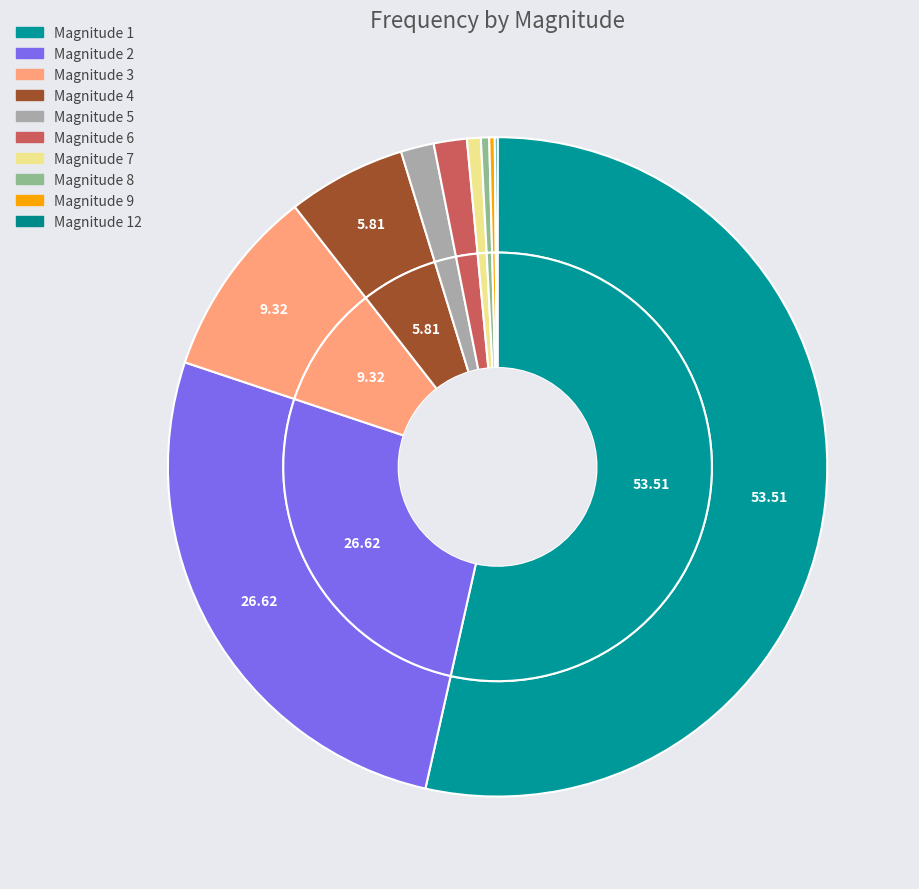

Which category has the smallest portion of the pie?

12